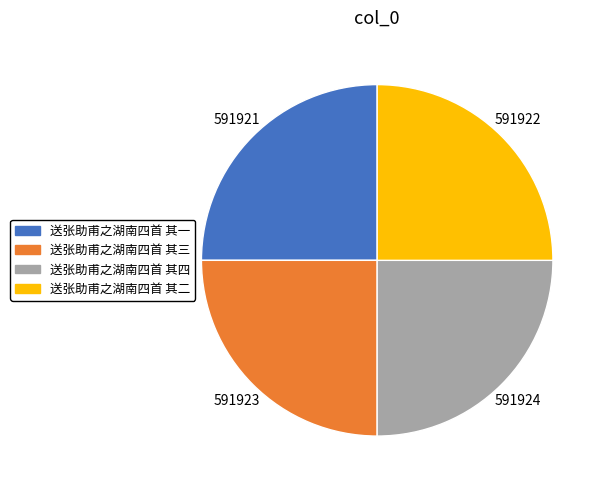

Approximately how many times larger is the value at 送张助甫之湖南四首 其二 compared to 送张助甫之湖南四首 其一?

1.0